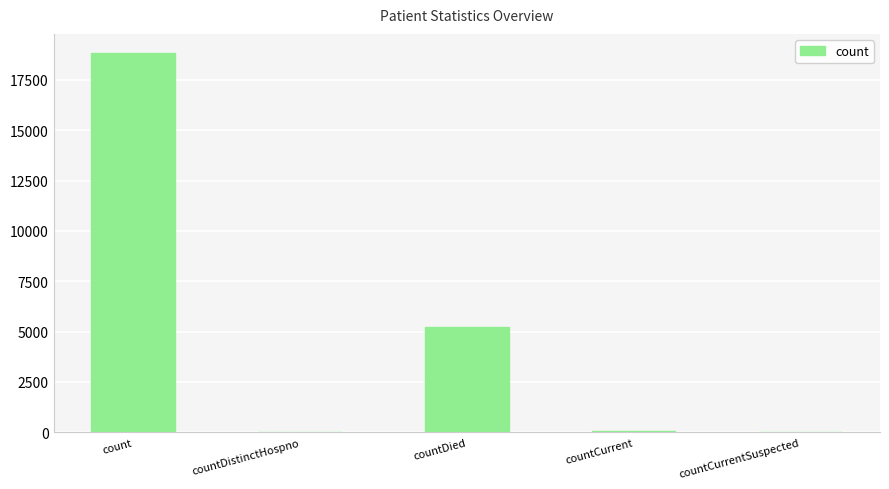

Is it true that the value at countCurrentSuspected is 0?

True